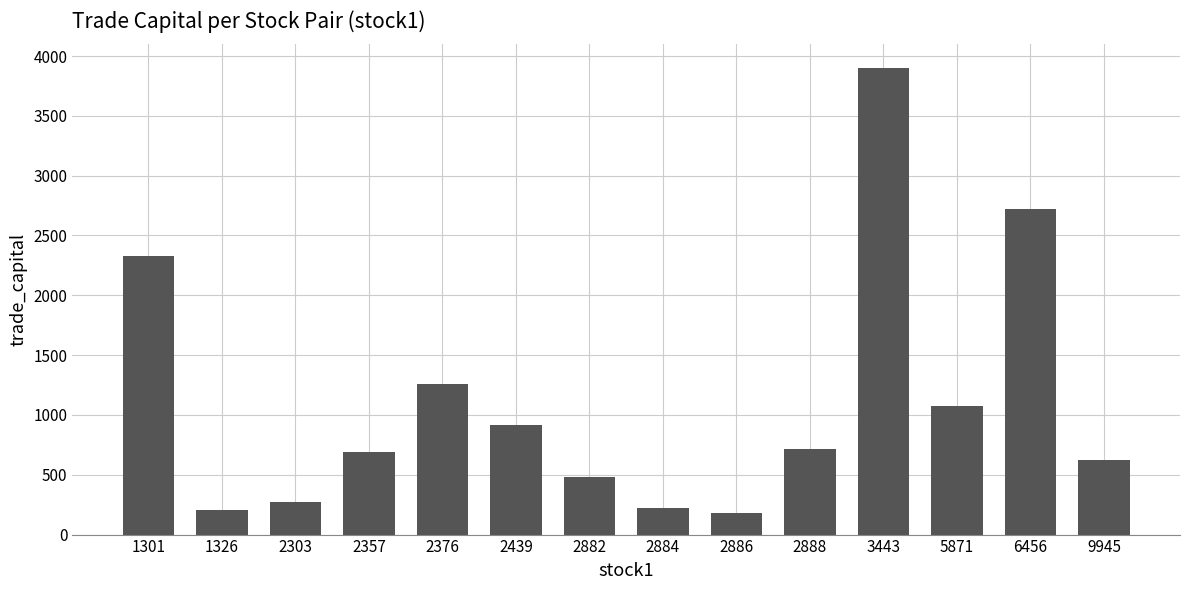

What is the difference between the second highest and minimum values?

2539.5